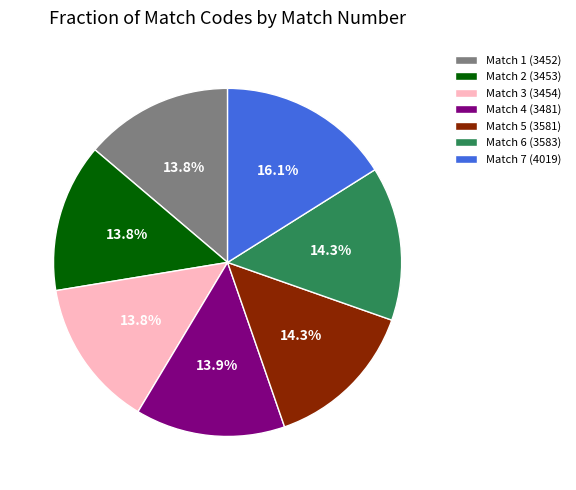

Between Match 7 (4019) and Match 6 (3583), which is larger?

Match 7 (4019)